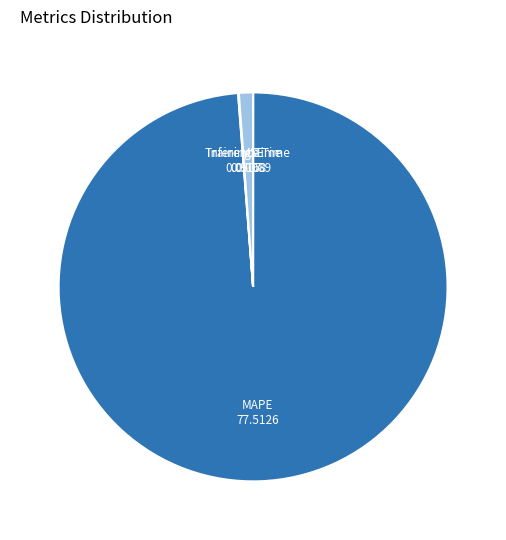

Does any single category account for the majority?

Yes